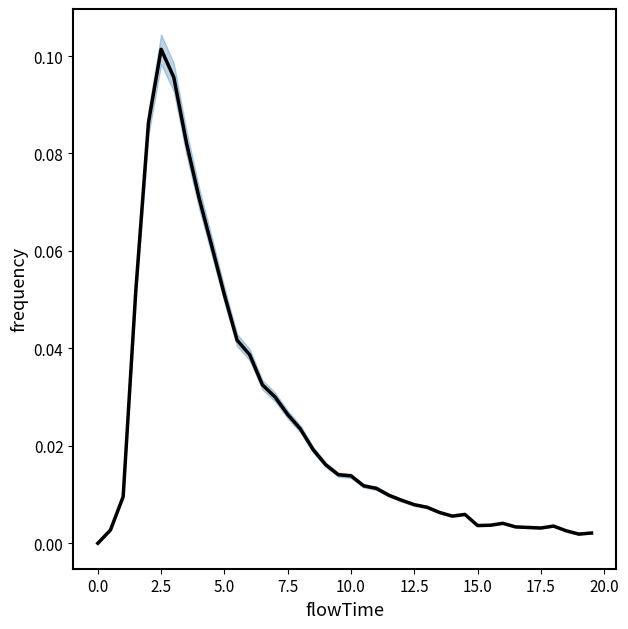

Is it true that the value at 11 is 0.1?

False